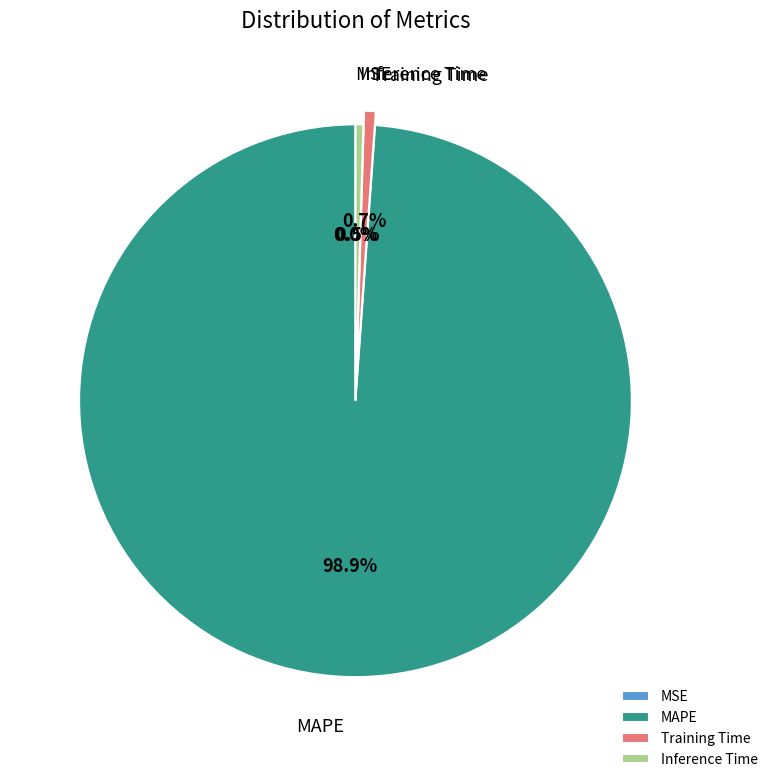

What portion of the pie excludes MAPE?

1.1%